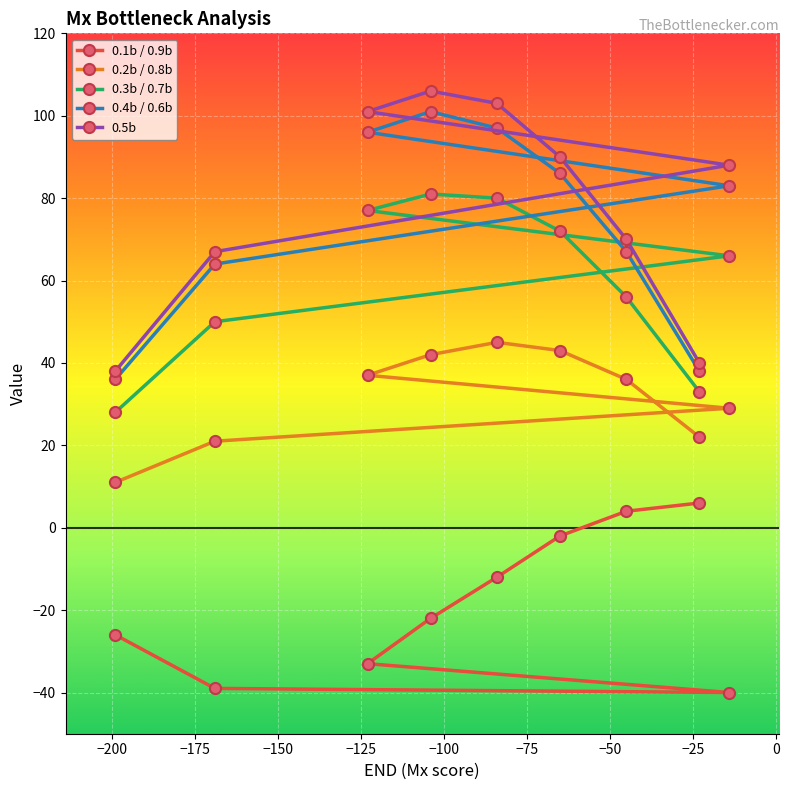

What is the value of the 0.2b / 0.8b point at the 8th from the left?

22